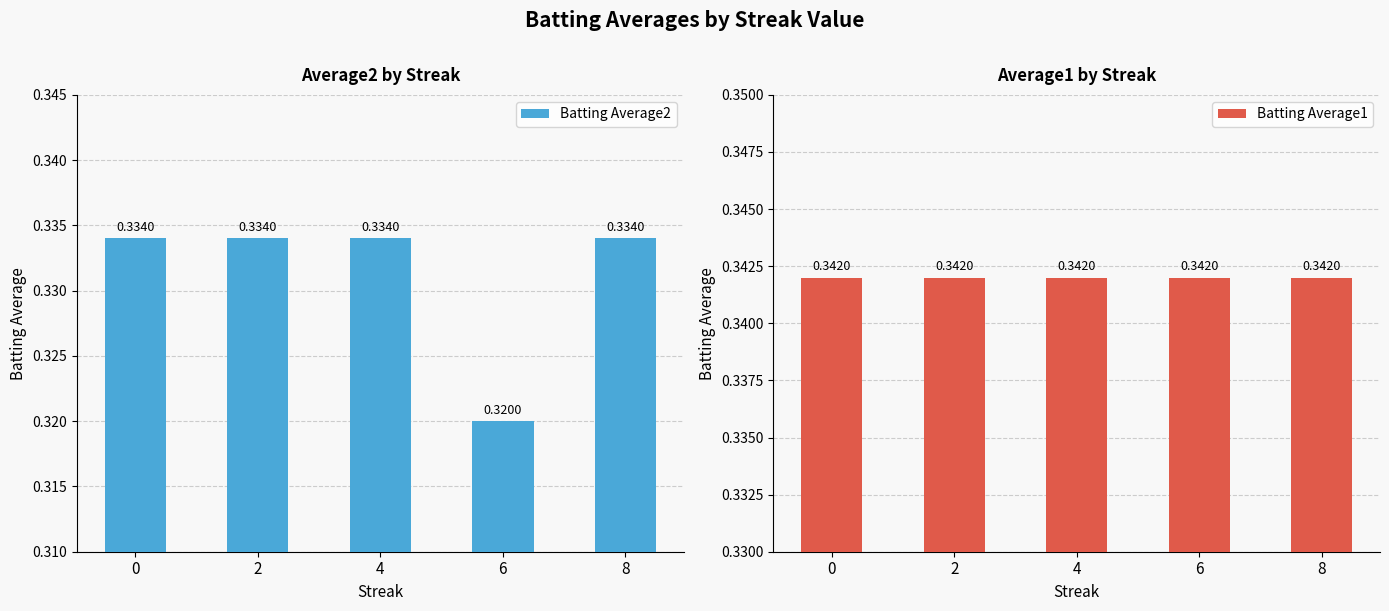

Reading left to right, extract all data points from this chart.

Batting Average2: 0.3	0.3	0.3	0.3	0.3
Batting Average1: 0.3	0.3	0.3	0.3	0.3